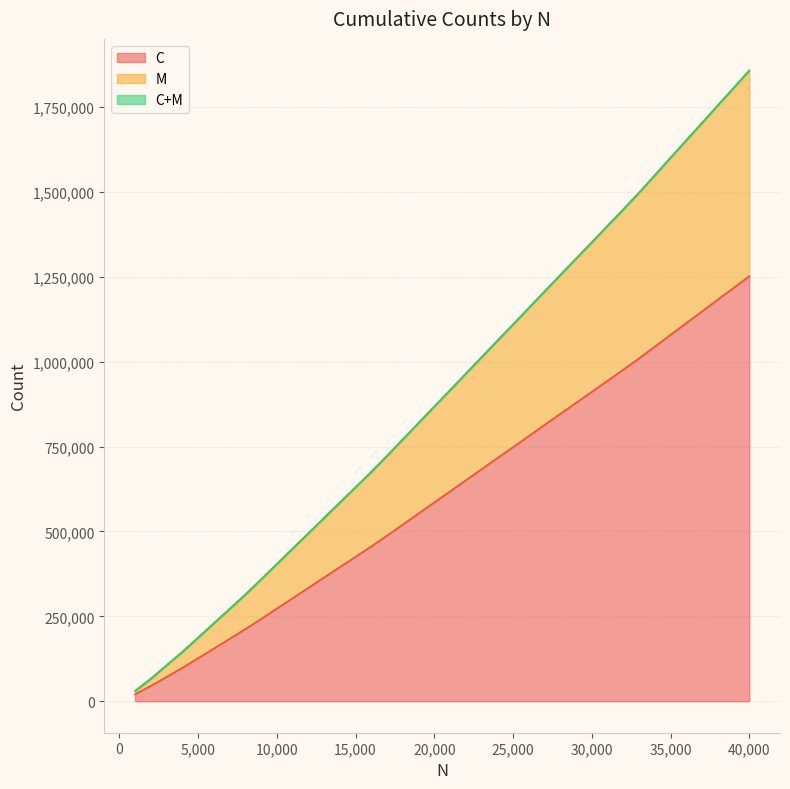

The value of M at 13000 is 134850. True or false?

False